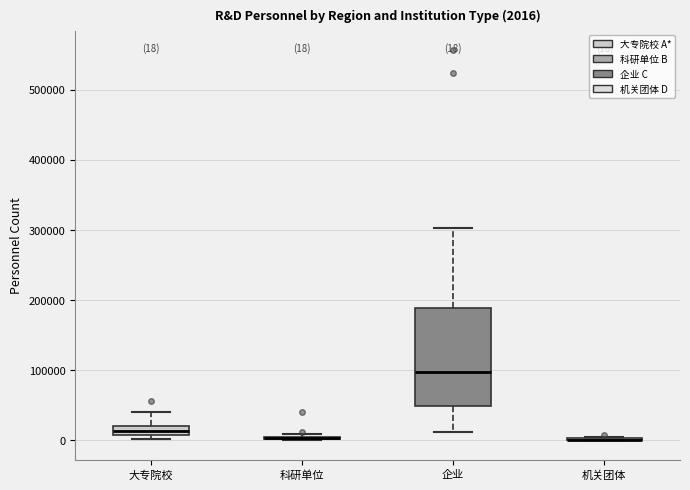

Which box is the tallest, from its lower edge to its upper edge?

企业